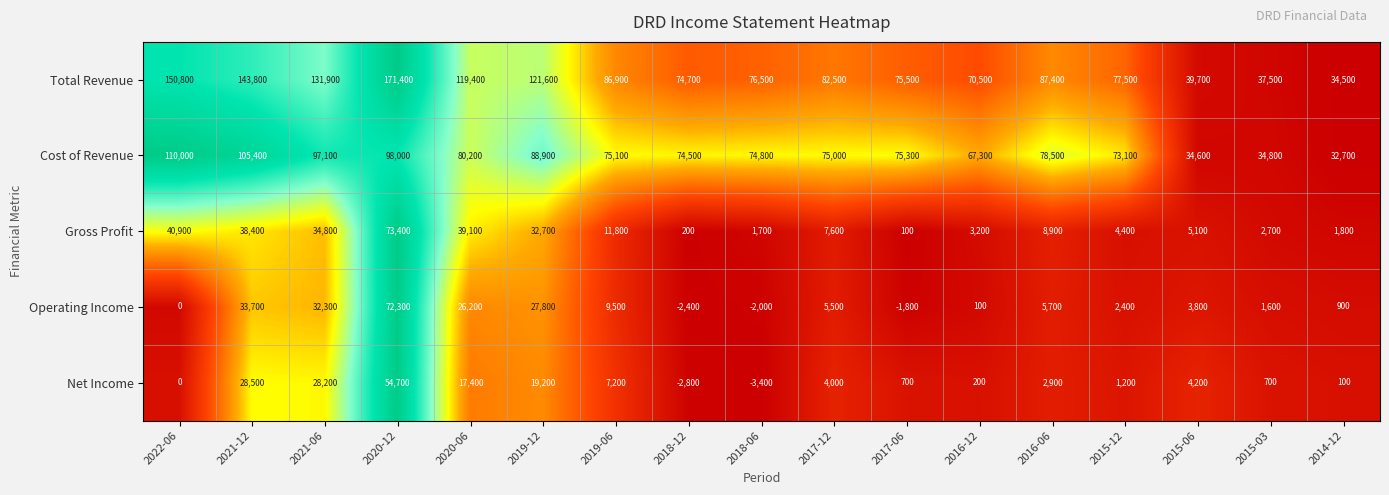

What is the sum of all Gross Profit values?

306800